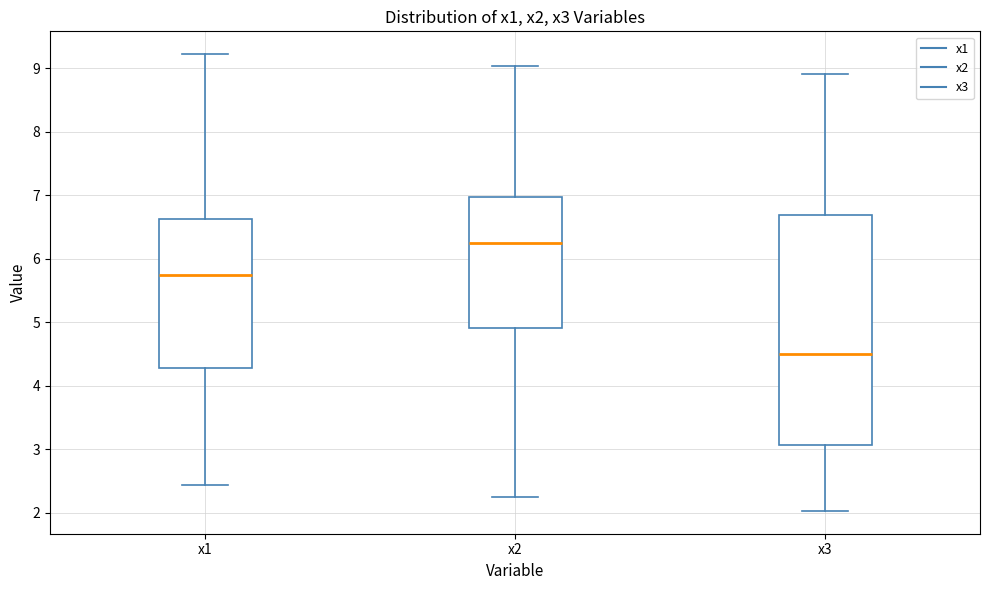

Reading left to right, read every box against the y-axis: the position of its median line, the range the box covers, and the ends of its whiskers. The values are not printed on the chart, so give them approximately, as read against the axis.

x1: median 5.7, box 4.3 to 6.6, whiskers 2.4 to 9.2
x2: median 6.2, box 4.9 to 7.0, whiskers 2.2 to 9.0
x3: median 4.5, box 3.1 to 6.7, whiskers 2.0 to 8.9